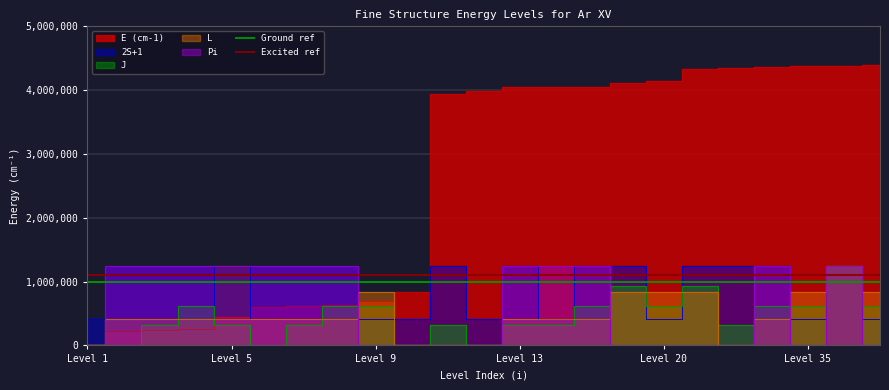

What is the average value of the Excited ref series?

1100000